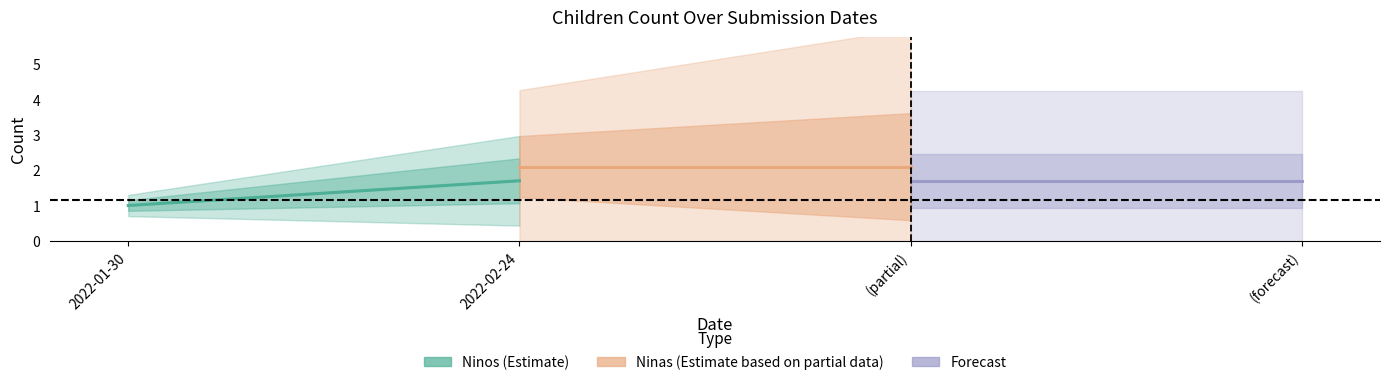

Rank the series by their average value, from lowest to highest.

Ninos (Estimate), Forecast, Ninas (Estimate based on partial data)